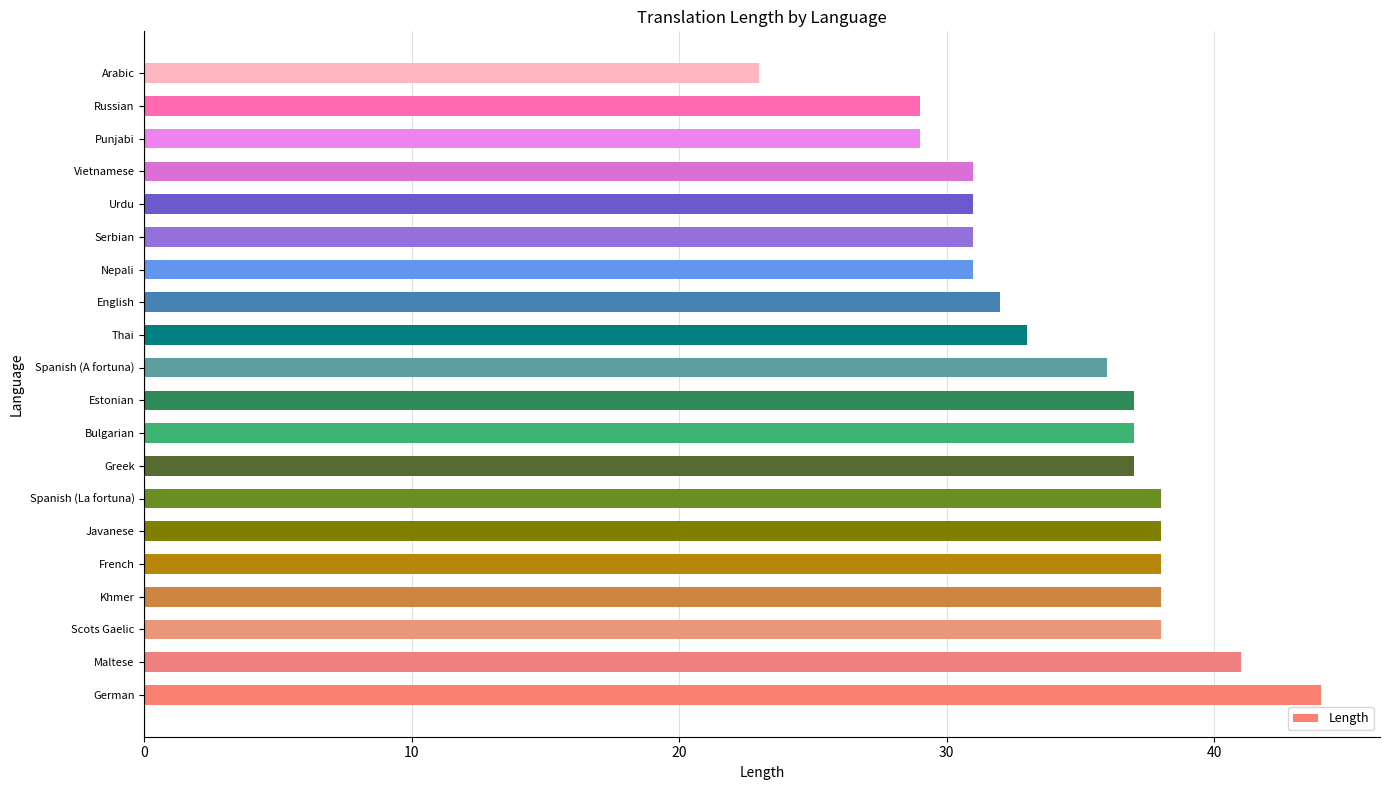

Which category has the lowest value across all series?

Arabic